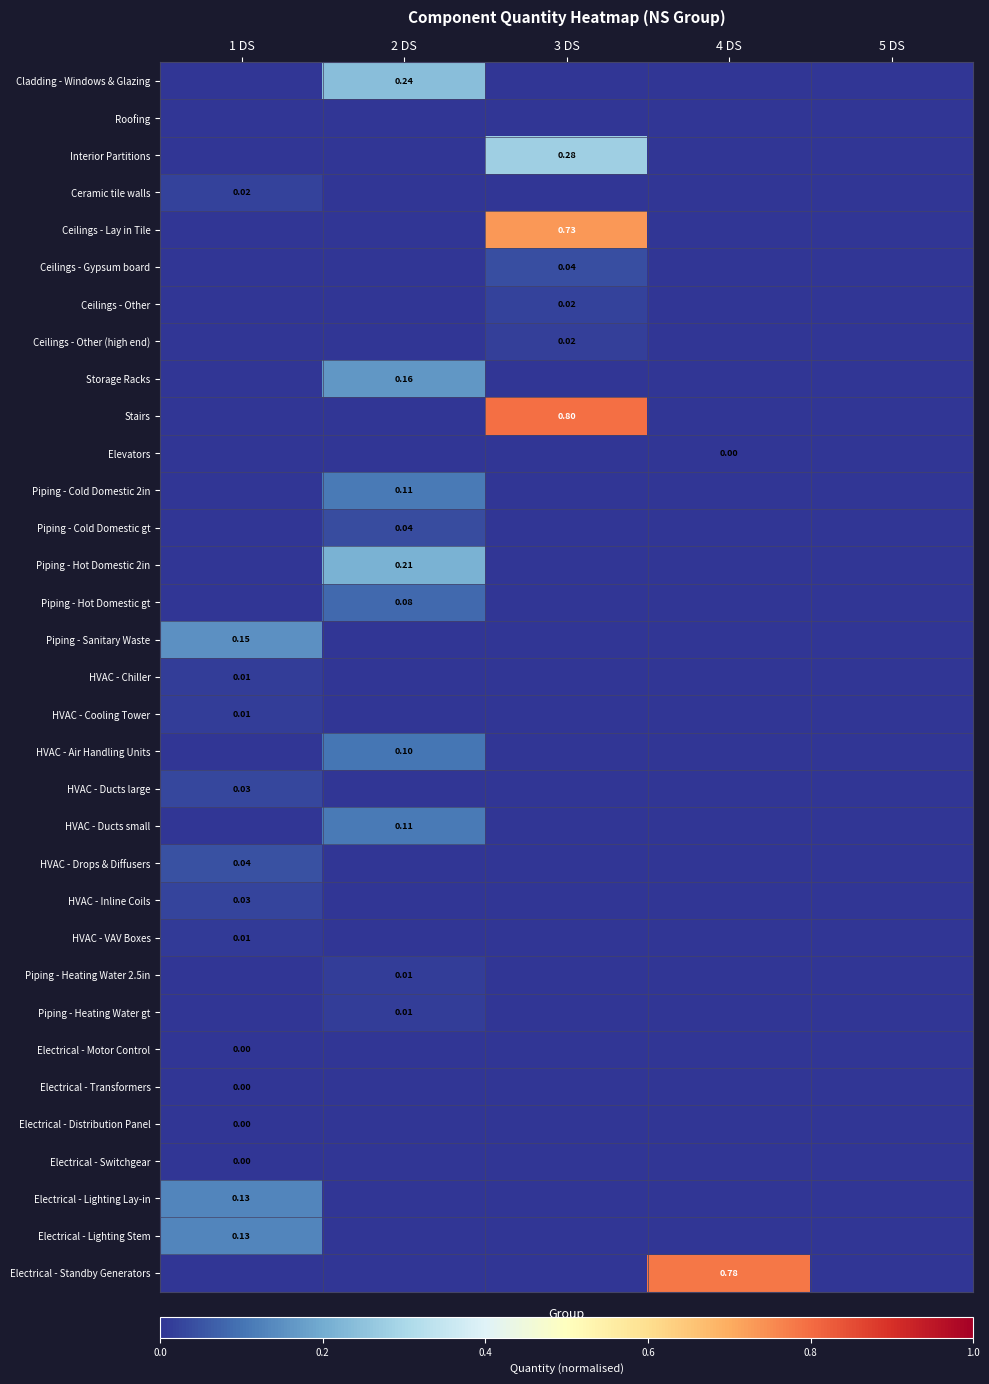

Is the value of Interior Partitions at 5 DS greater than the value of HVAC - Ducts large at 1 DS?

No